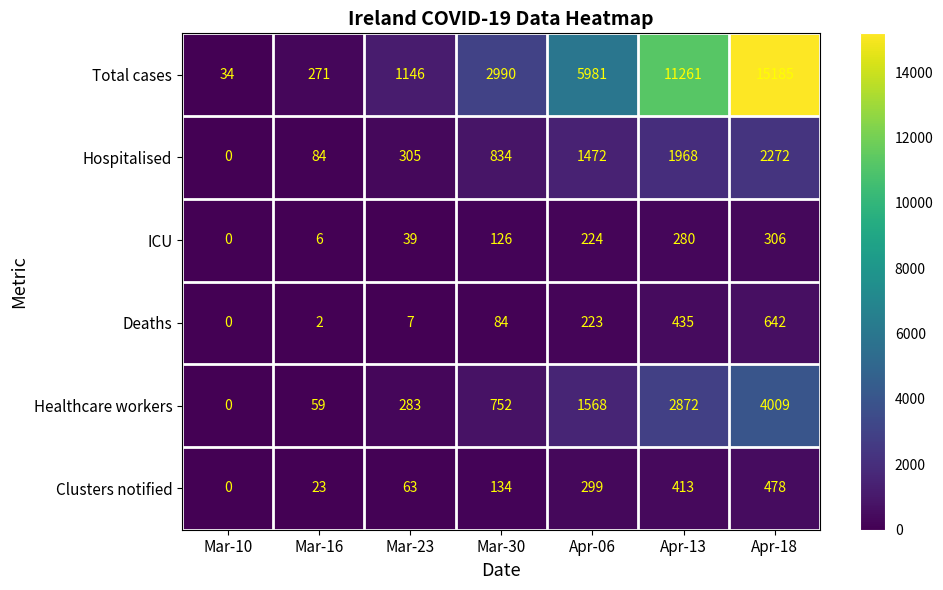

What value does the ICU series have at Mar-30?

126